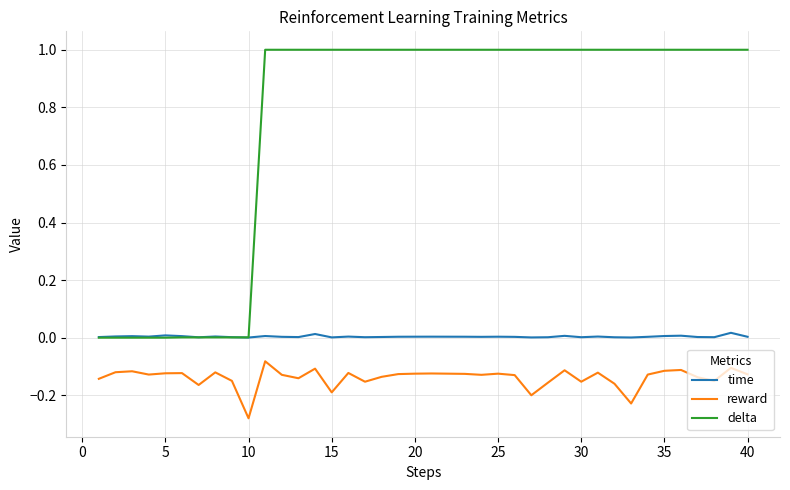

True or false: time and reward cross at least once.

False